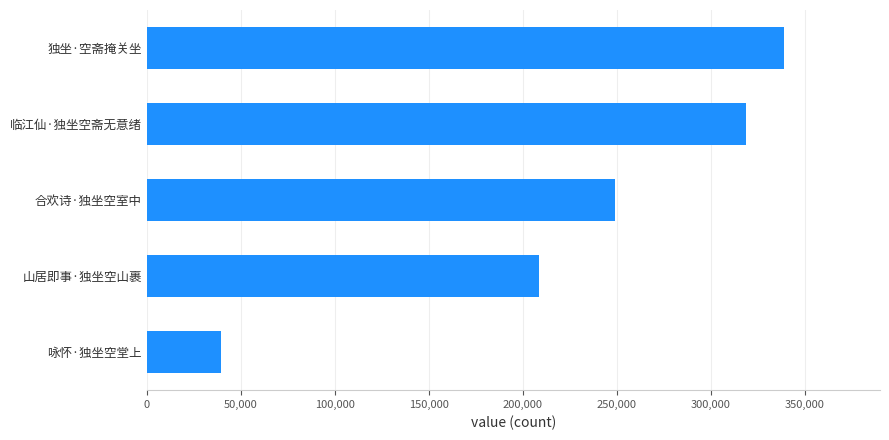

What is the difference between the maximum and second lowest values?

130703